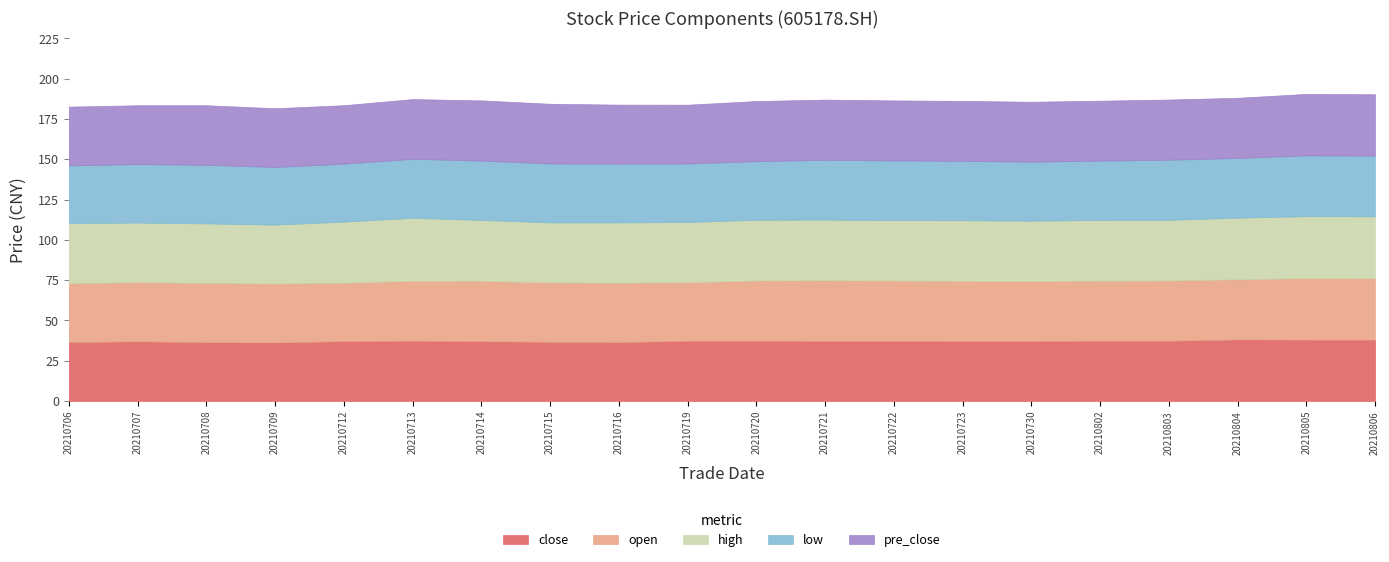

What is the spread (max minus min) of values at 20210722?

0.4